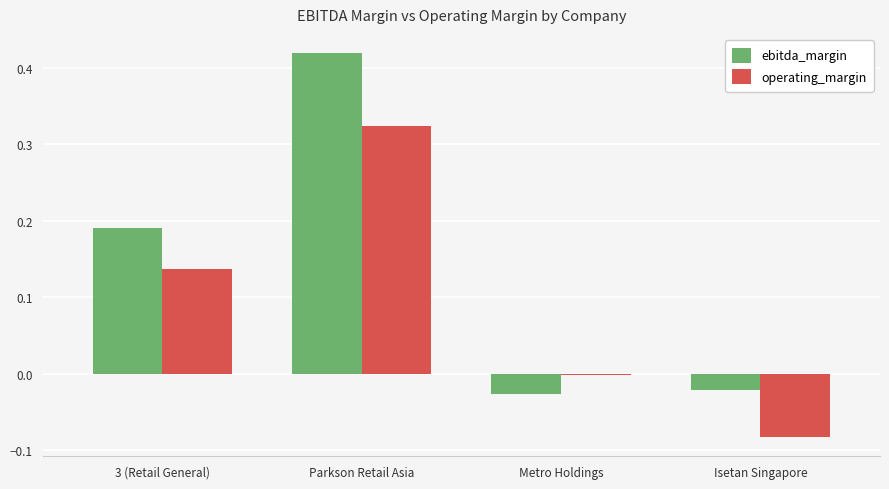

Where is ebitda_margin nearest to the value 0?

Isetan Singapore